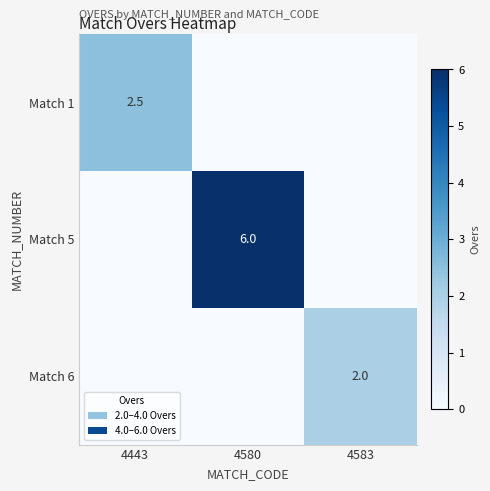

The Match 5 series shows 6.0 at 4580. True or false?

True